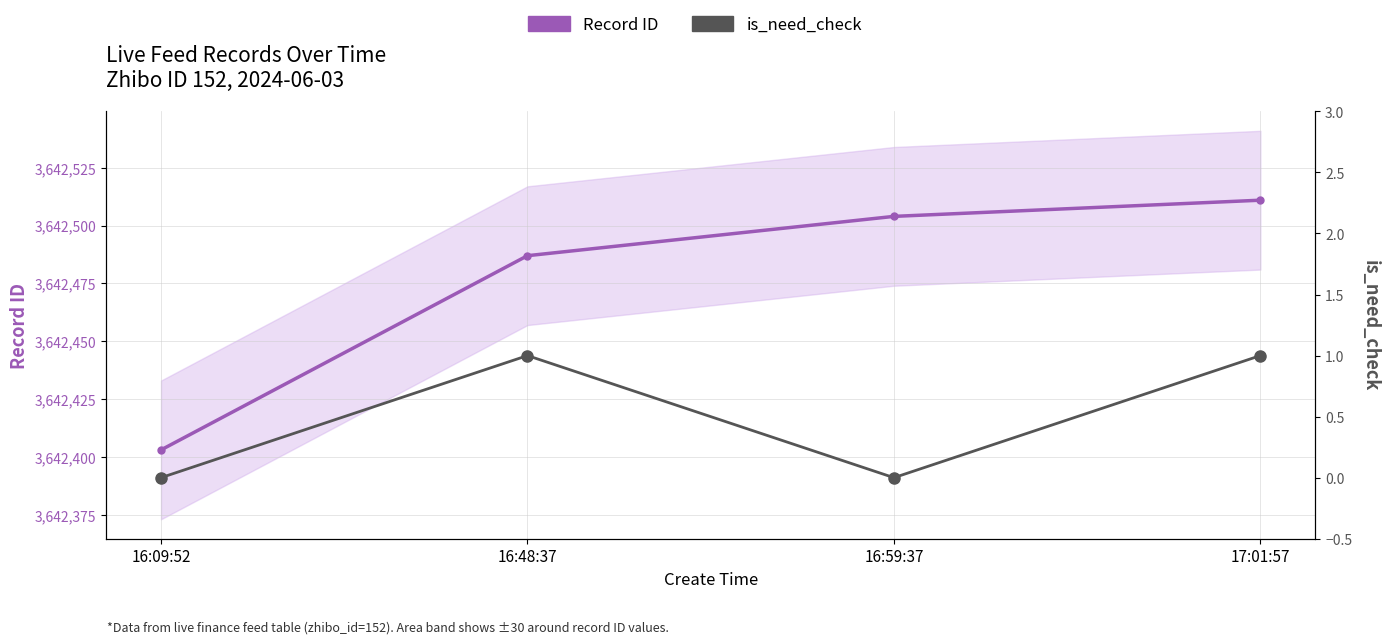

What value does the Record ID (center) series have at 17:01:57?

3642511